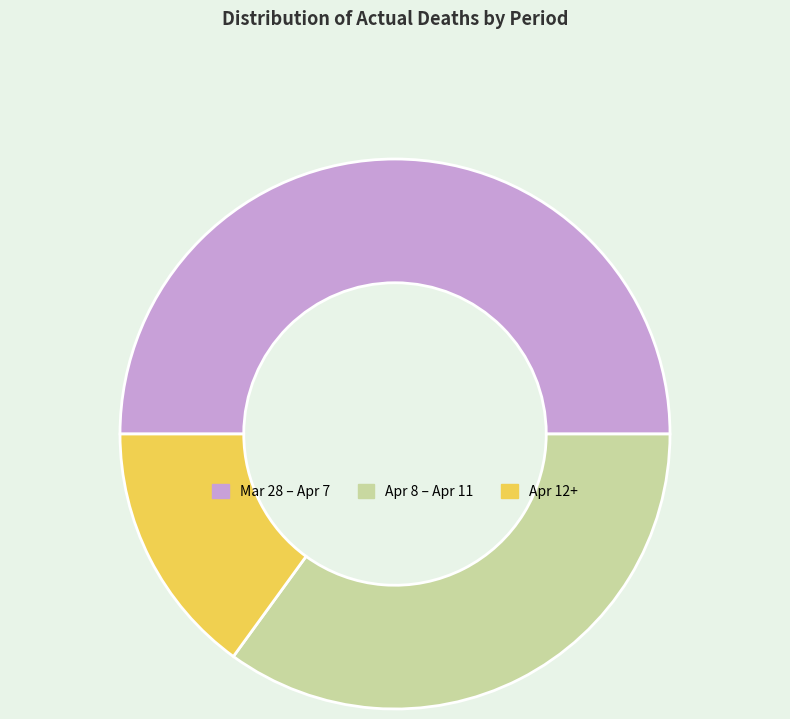

How many segments does this pie chart have?

3